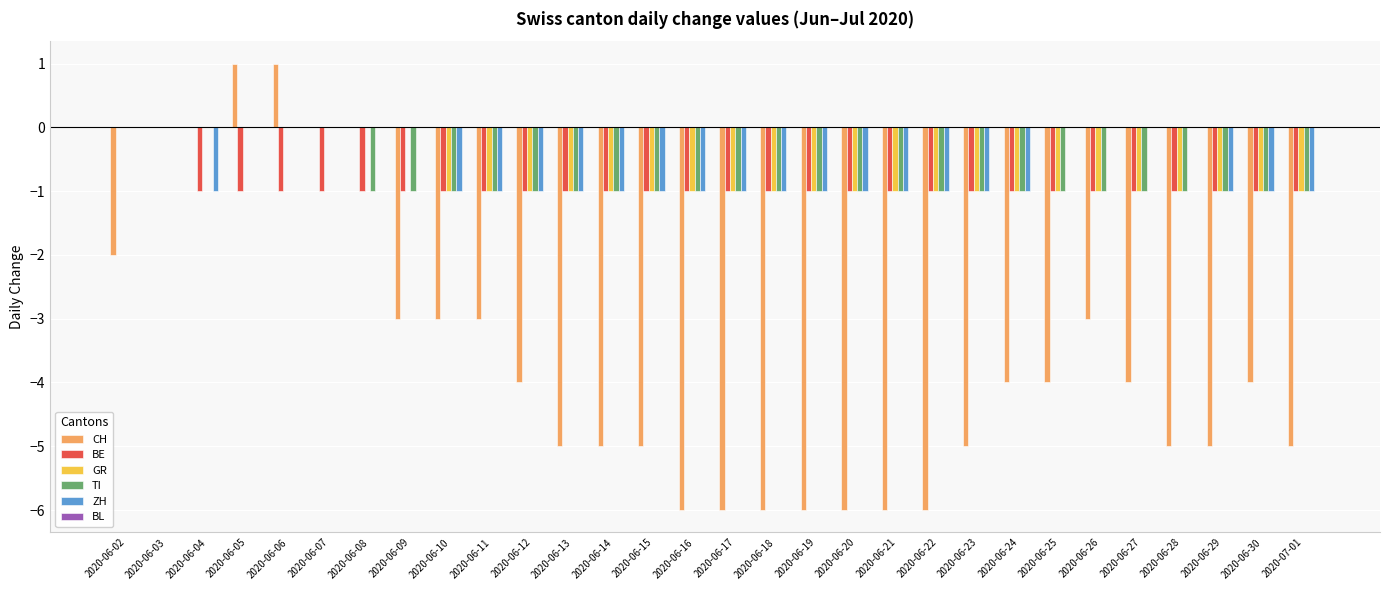

What is the sum of all BE values?

-28